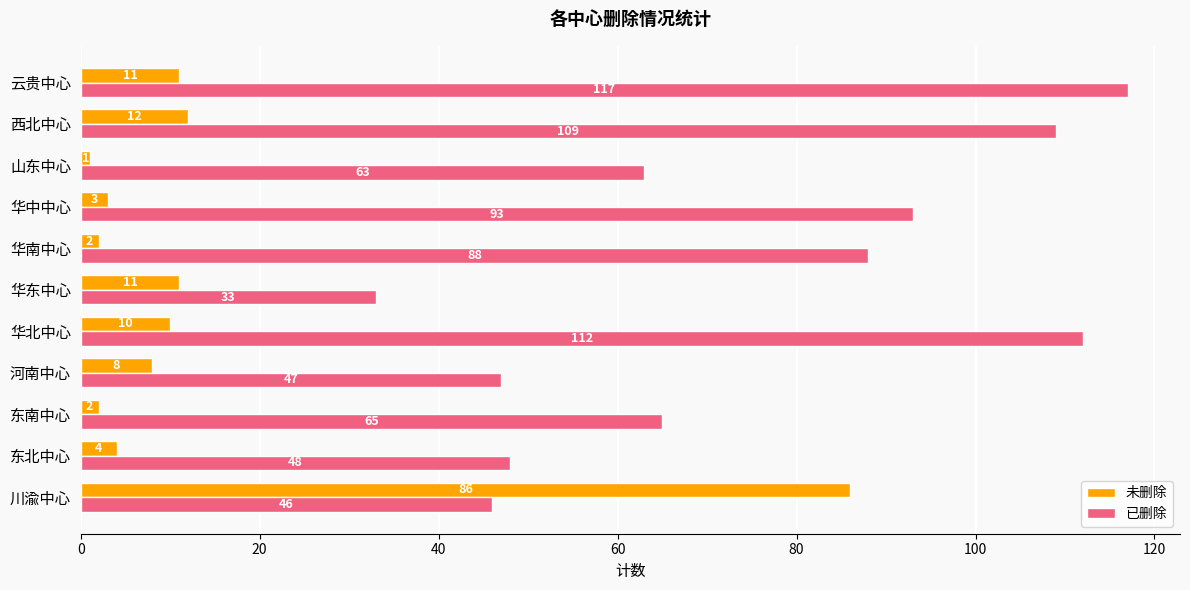

What is the maximum value for 未删除?

86